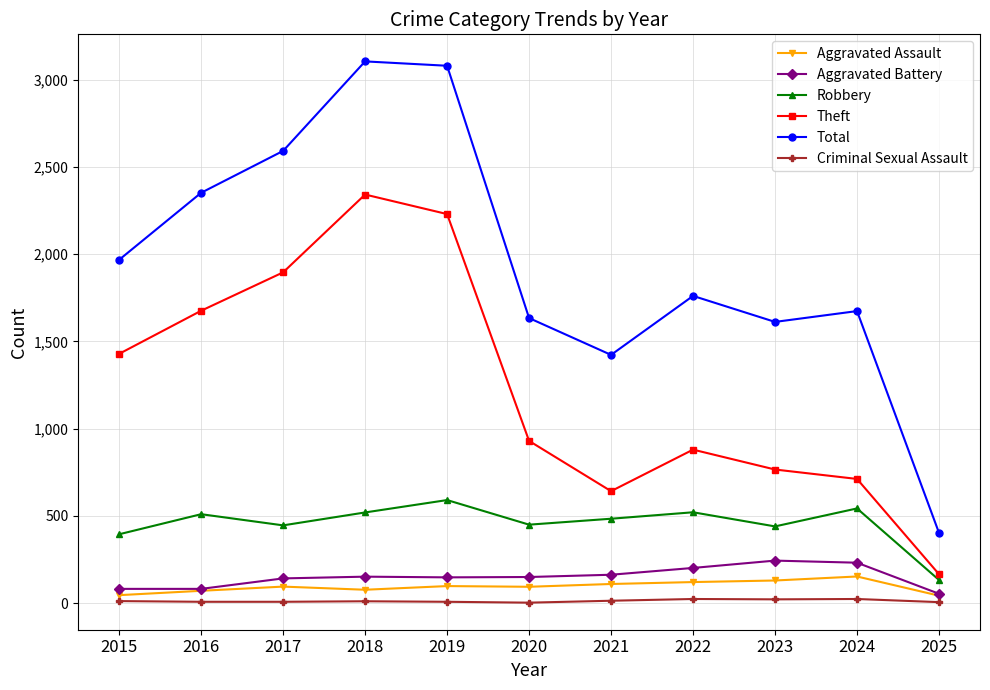

Which series has the largest range (max minus min)?

Total